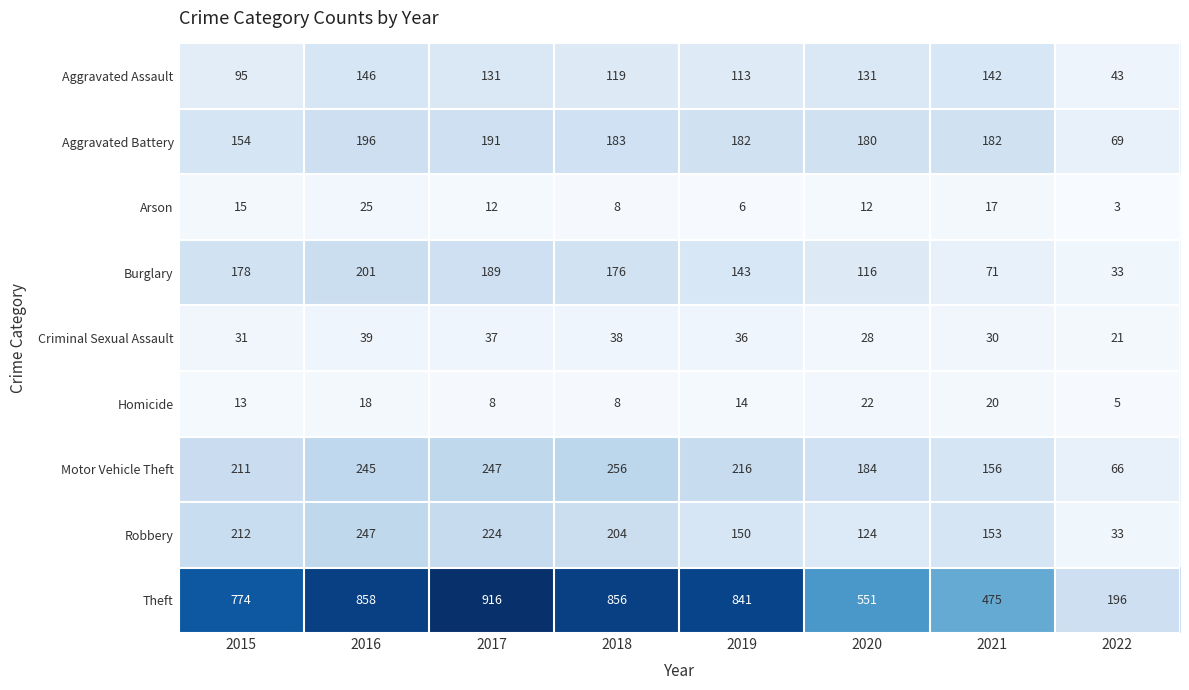

What is the approximate value of Motor Vehicle Theft at 2022, to the nearest 5?

65